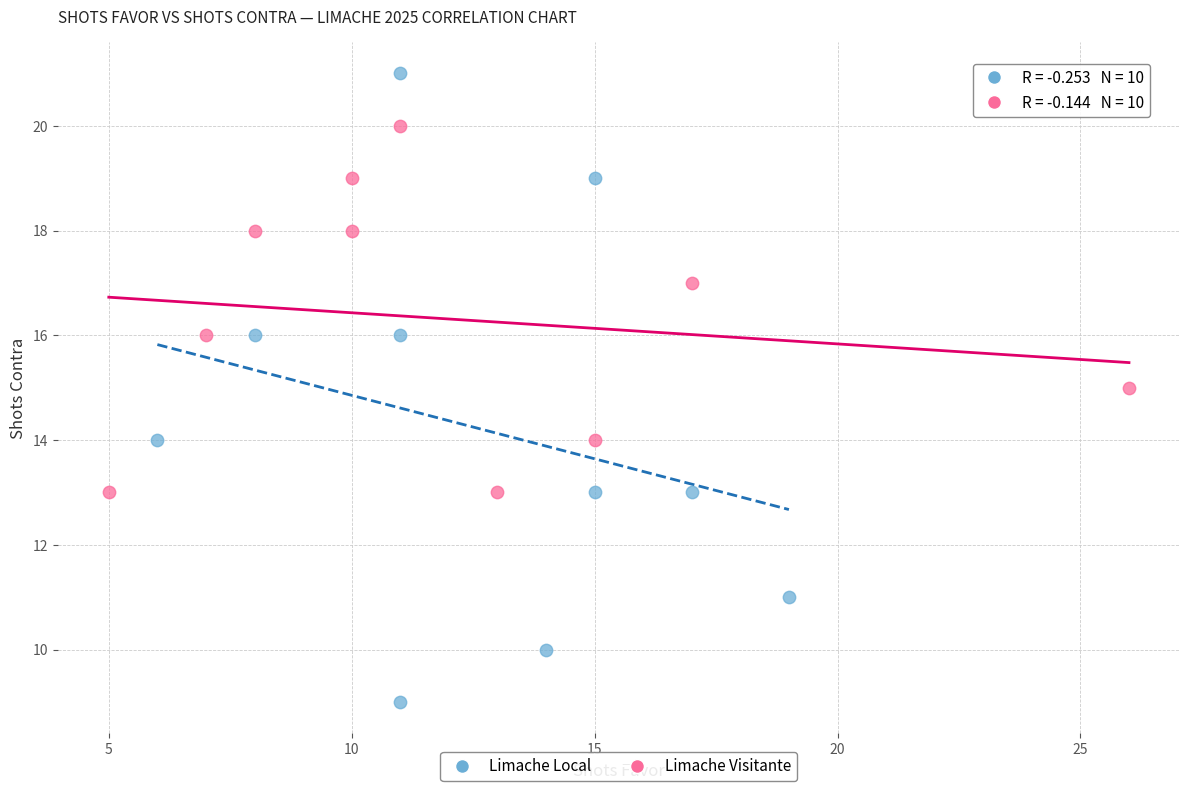

Which series reaches the minimum Y coordinate?

Limache Local